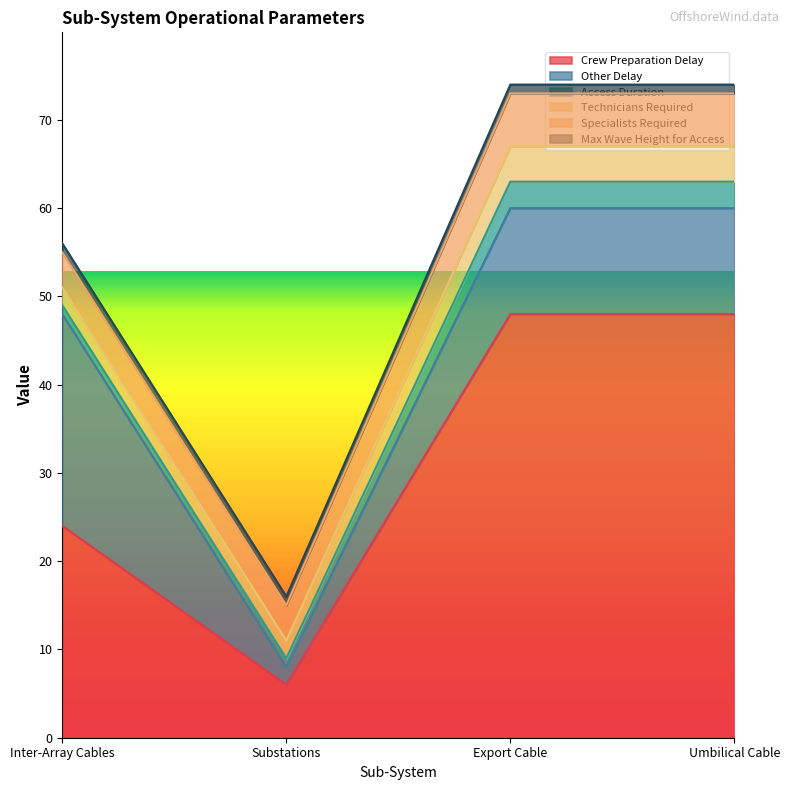

Which series has the widest spread of values?

Crew Preparation Delay